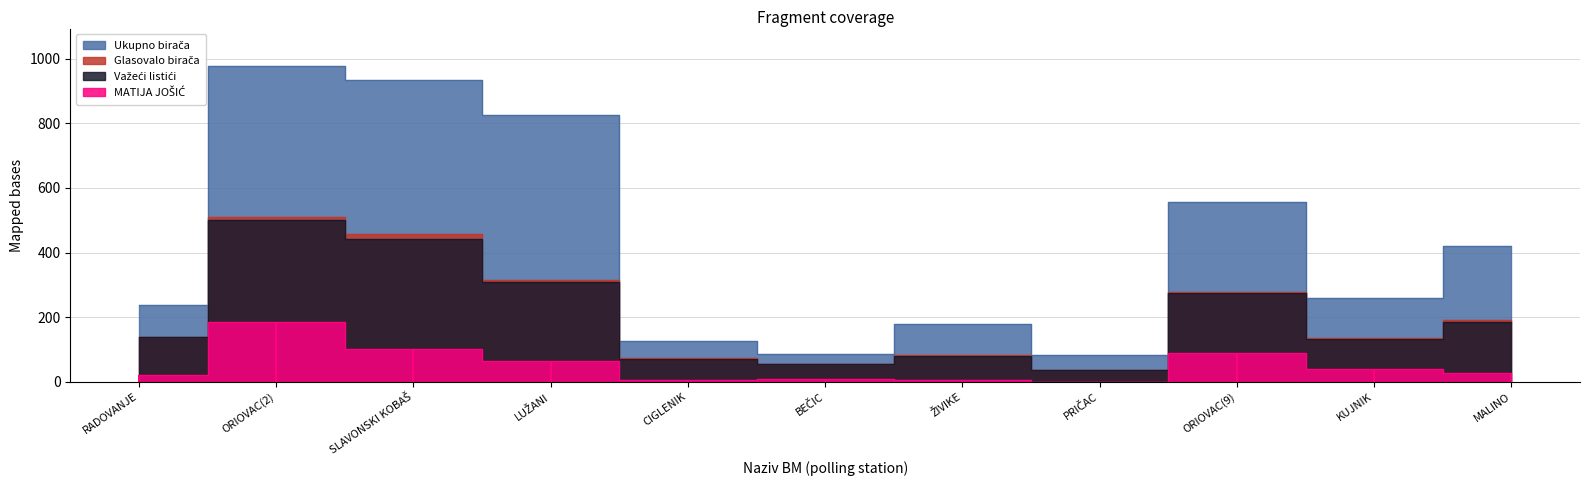

Is the value of MATIJA JOŠIĆ at MALINO greater than the value of Važeći listići at CIGLENIK?

No